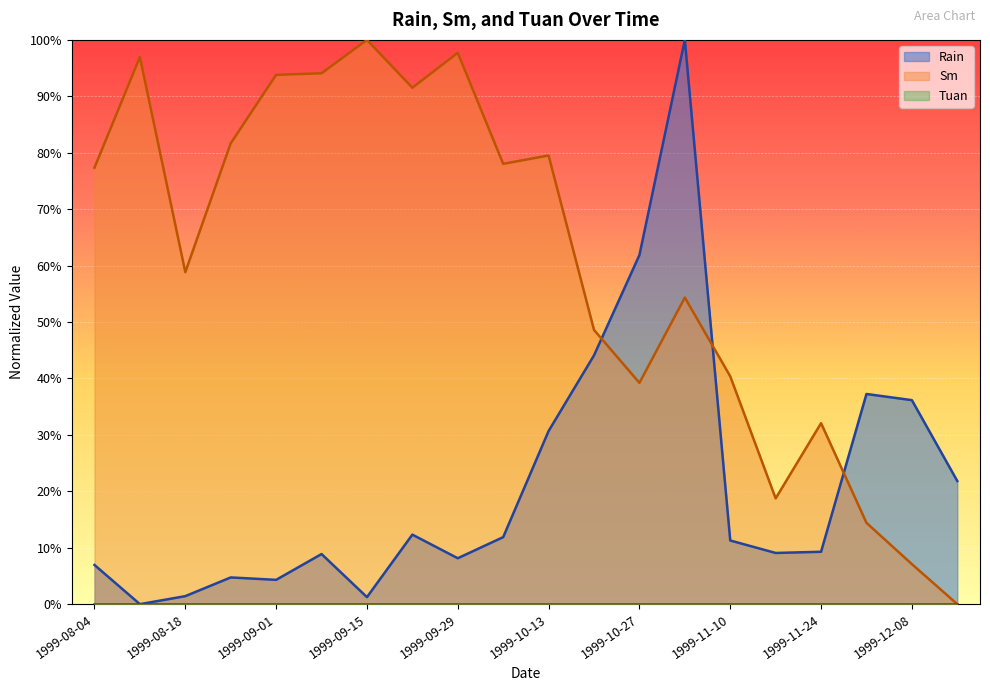

True or false: Sm has a value of 0.5 at 1999-09-22.

False